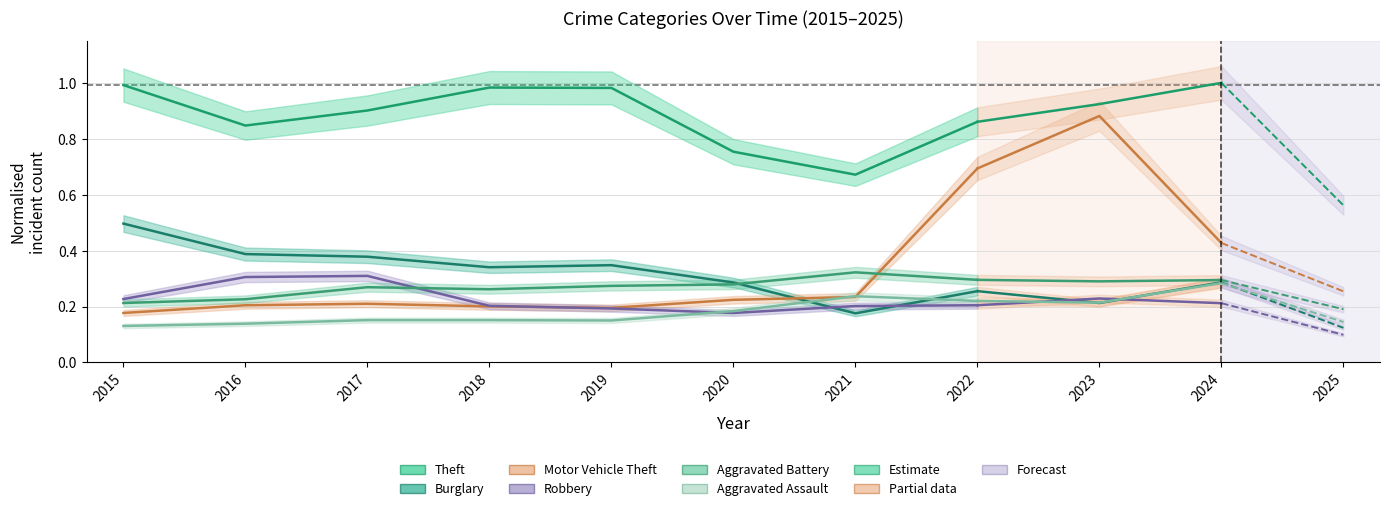

At which label is Aggravated Battery closest to 0?

2015